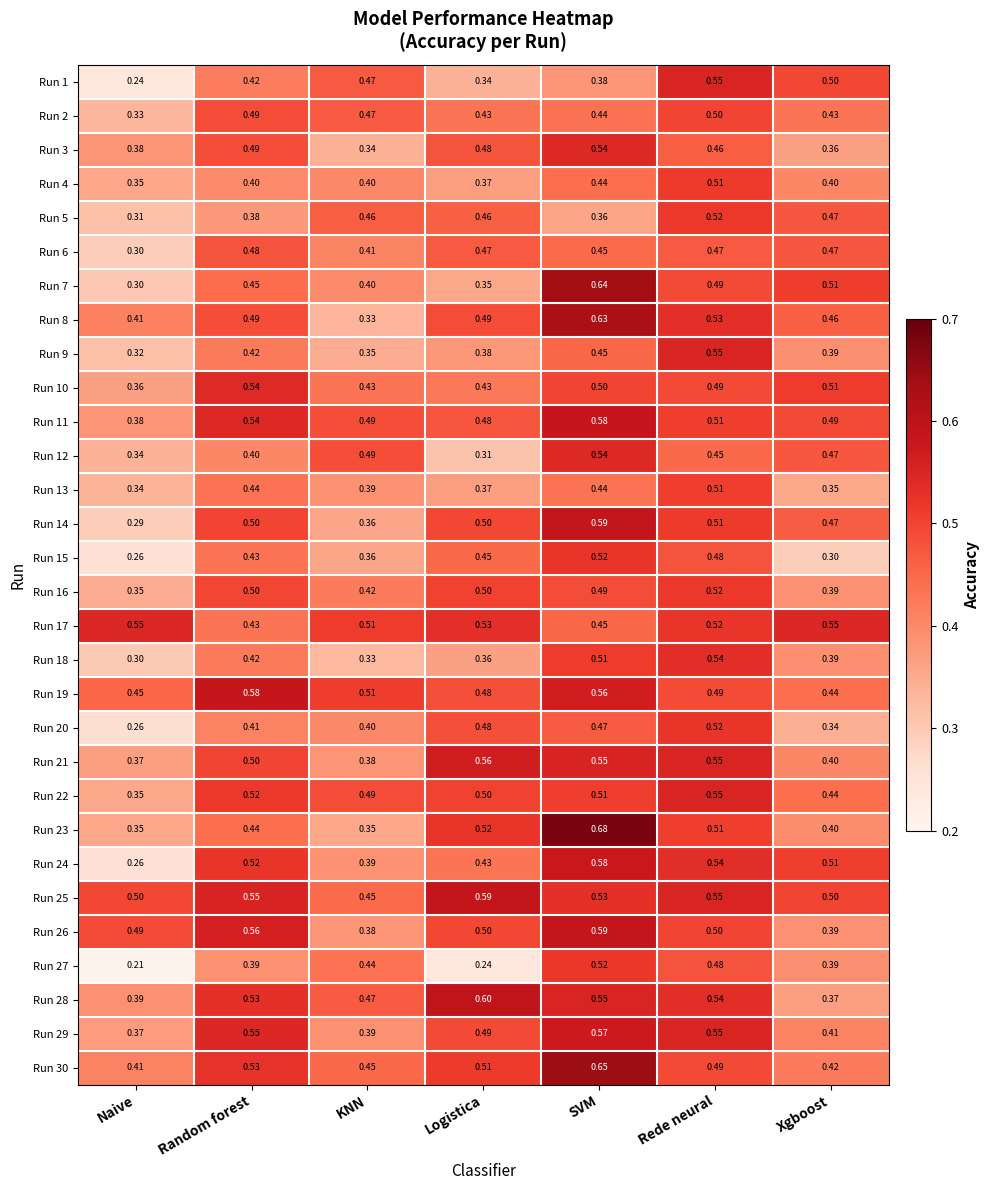

Which category has the lowest value in the Run 14 series?

Naive